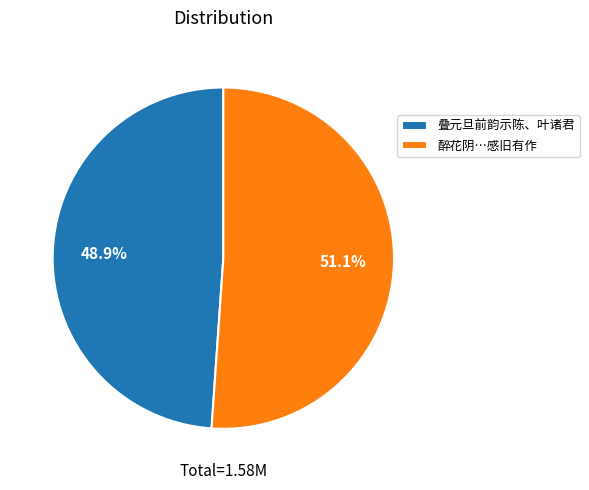

How many segments does this pie chart have?

2